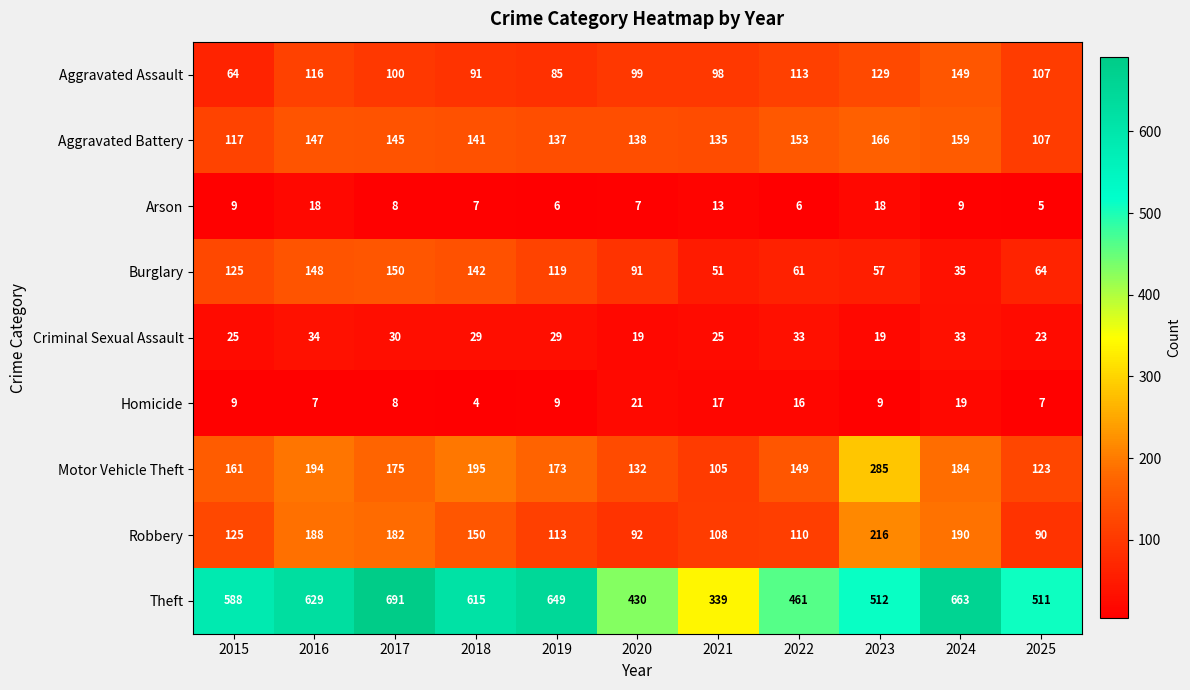

What is the maximum value for Aggravated Assault?

149